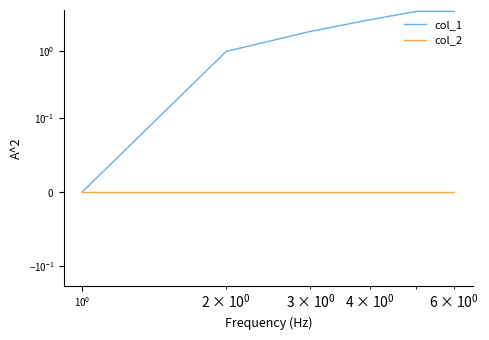

True or false: col_1 has more than 0 interior local peaks.

False